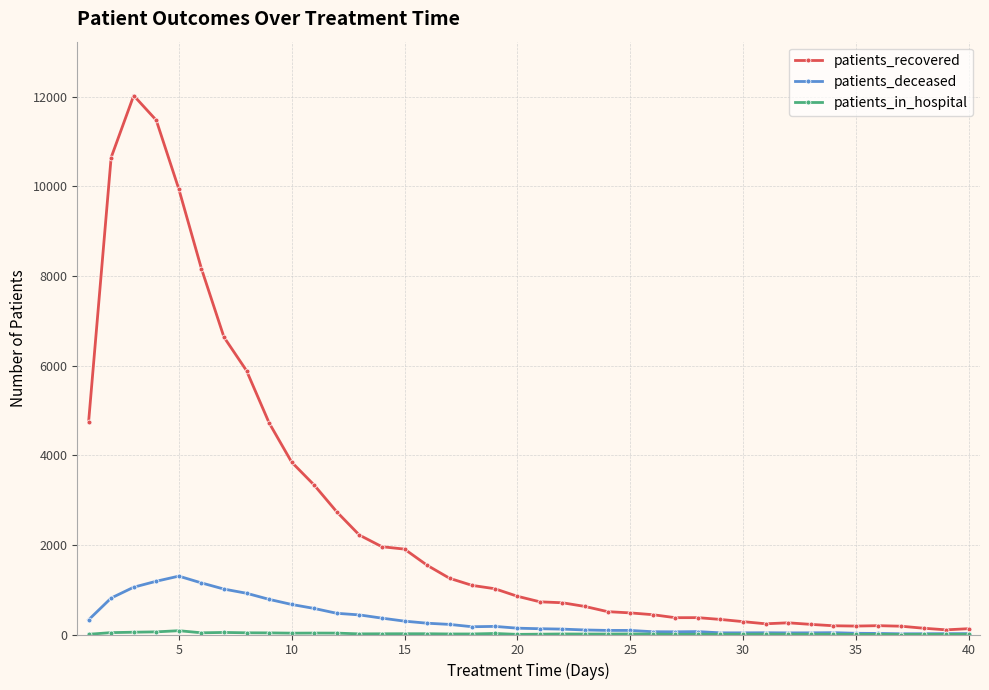

Which series has the largest range (max minus min)?

patients_recovered